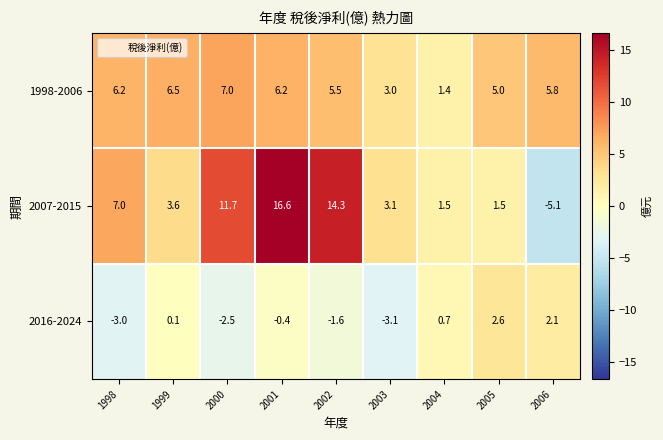

How many positive values does the 2016-2024 series have?

4